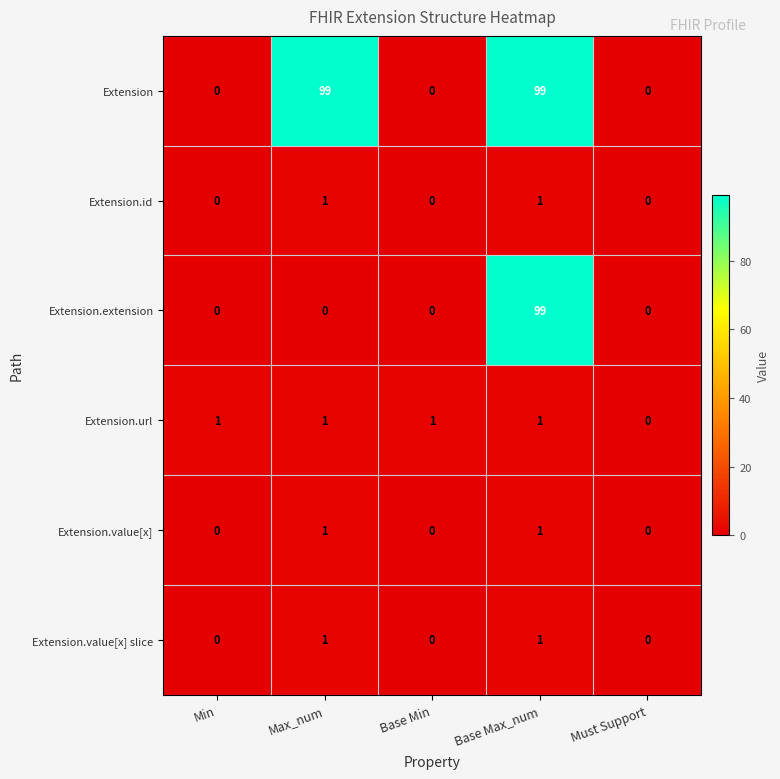

Reading right to left, extract all data points from this chart.

Extension: Must Support=0	Base Max_num=99	Base Min=0	Max_num=99	Min=0
Extension.id: Must Support=0	Base Max_num=1	Base Min=0	Max_num=1	Min=0
Extension.extension: Must Support=0	Base Max_num=99	Base Min=0	Max_num=0	Min=0
Extension.url: Must Support=0	Base Max_num=1	Base Min=1	Max_num=1	Min=1
Extension.value[x]: Must Support=0	Base Max_num=1	Base Min=0	Max_num=1	Min=0
Extension.value[x] slice: Must Support=0	Base Max_num=1	Base Min=0	Max_num=1	Min=0